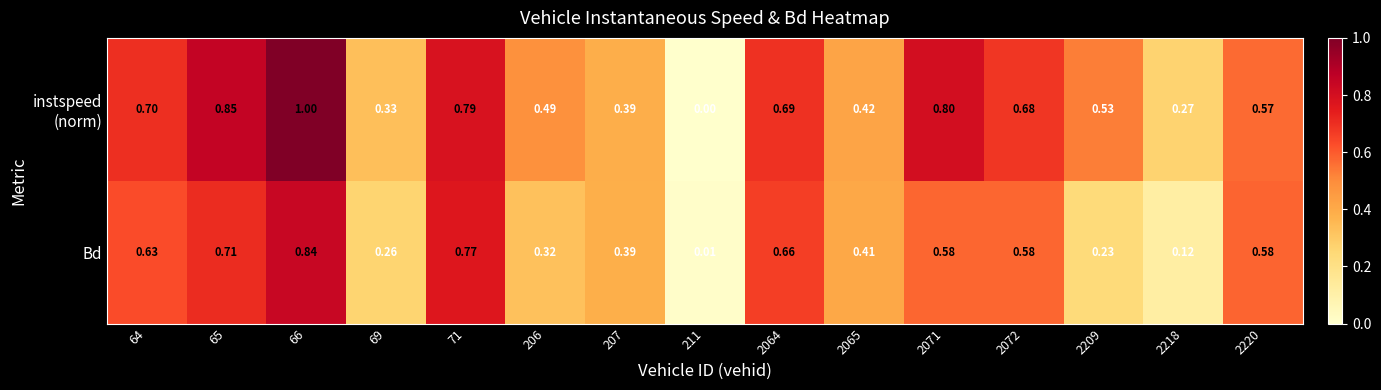

At how many categories does at least one series exceed 0?

15